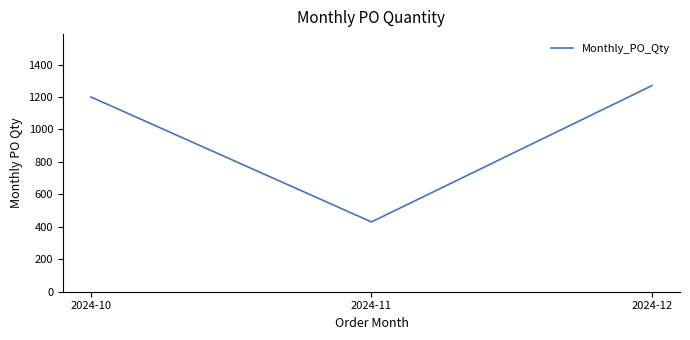

Count the number of data series in this chart.

1